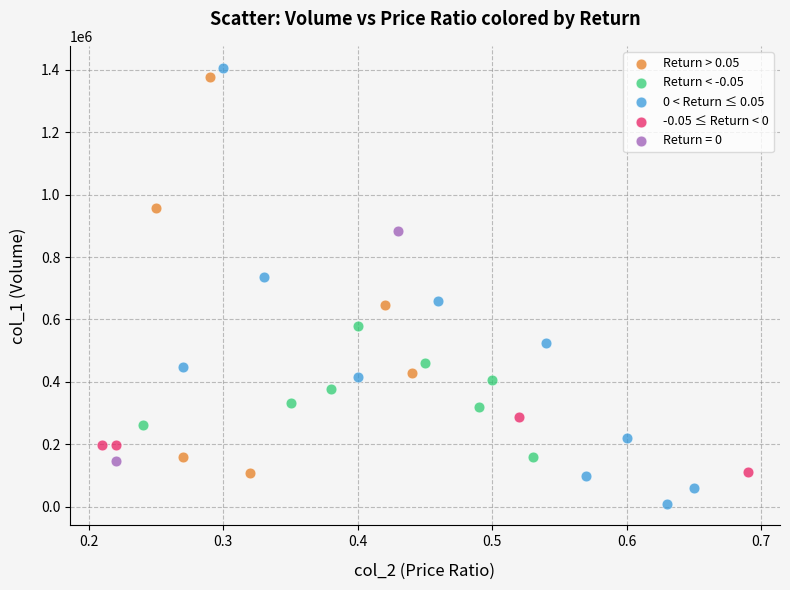

Which series reaches the minimum Y coordinate?

0 < Return ≤ 0.05